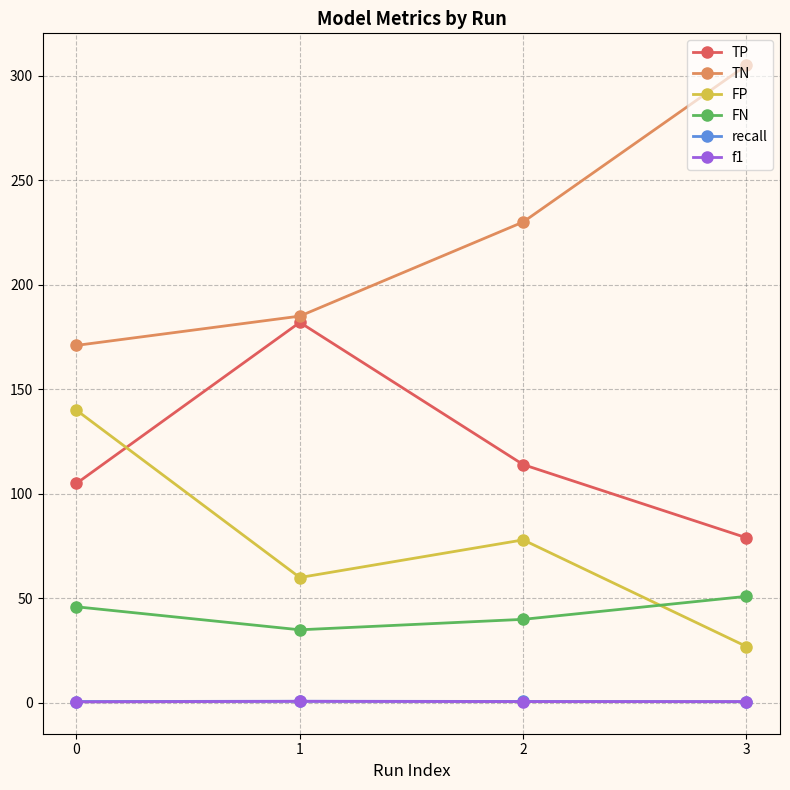

Is the value of FN at 3 greater than the value of TN at 0?

No